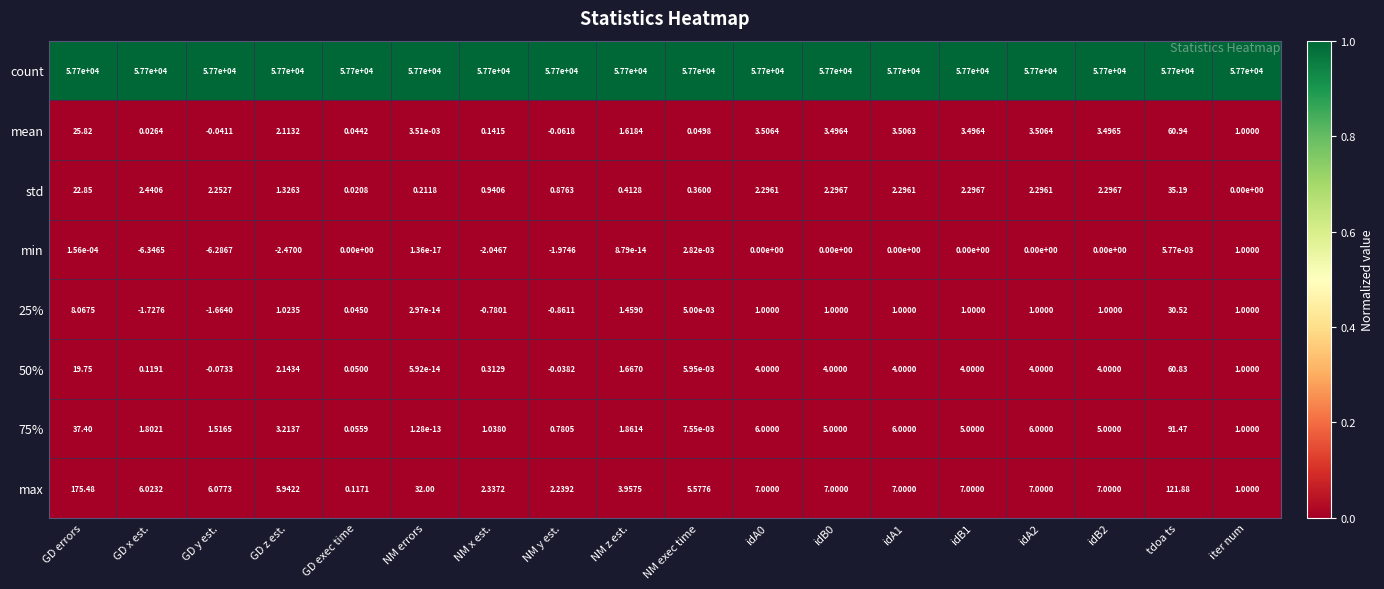

At which label is 50% closest to 30?

GD errors